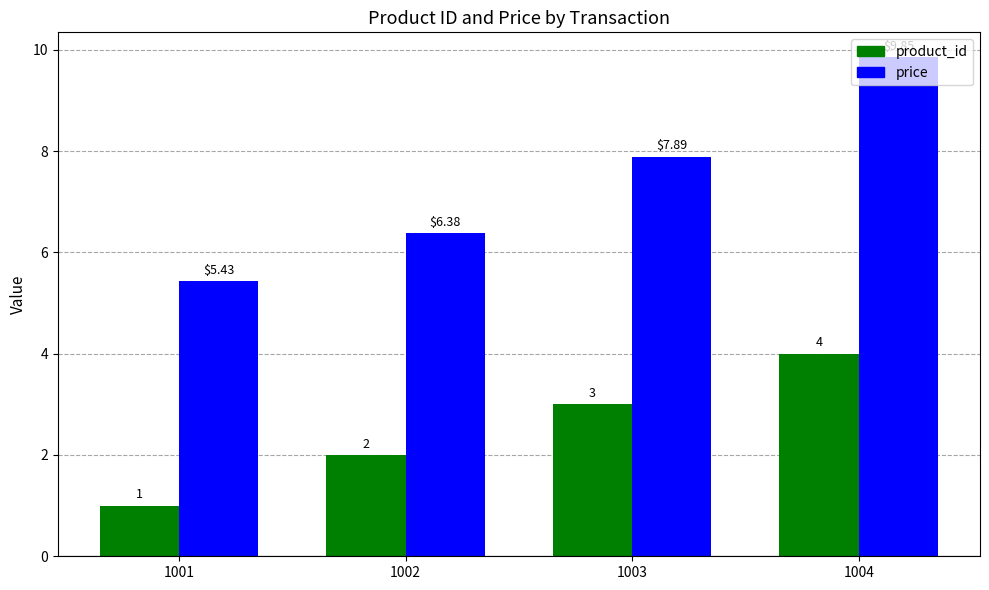

Read the product_id value at 1004.

4.0